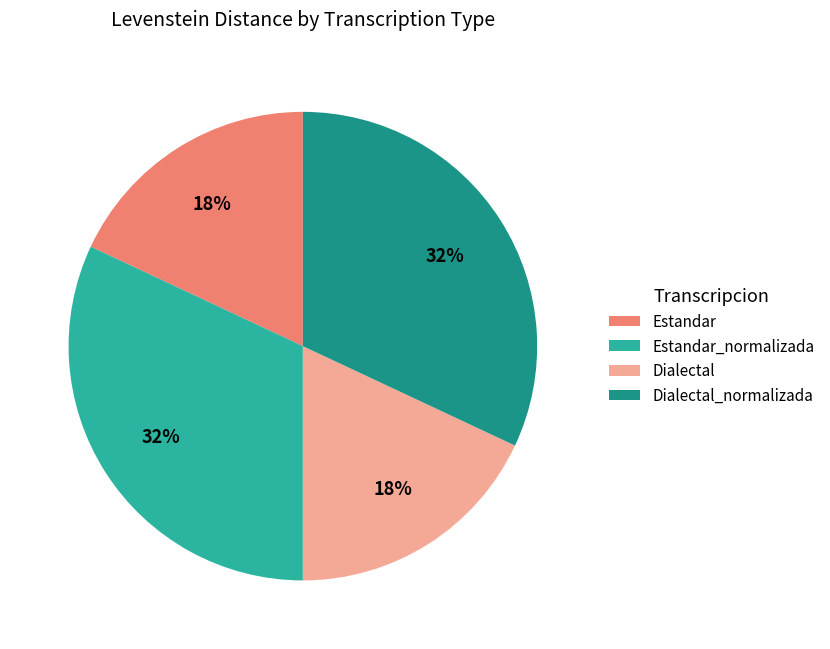

Is there a majority slice in this chart?

No